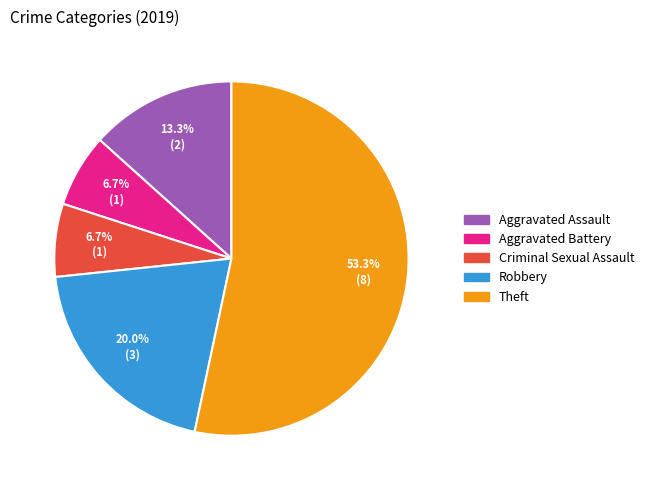

What is the largest slice in the pie chart?

Theft